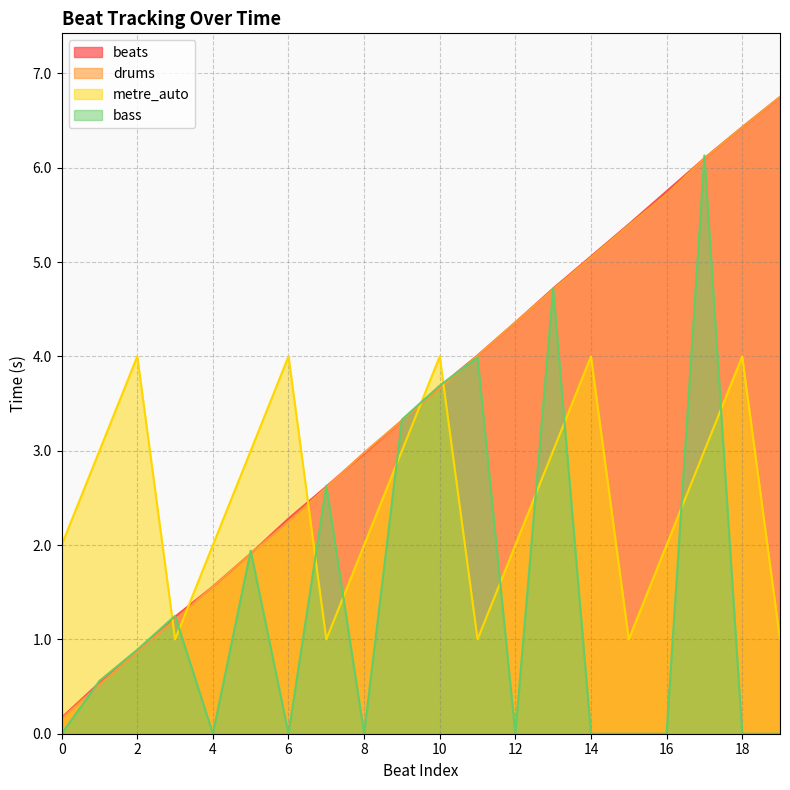

How many times do metre_auto and bass cross each other?

12